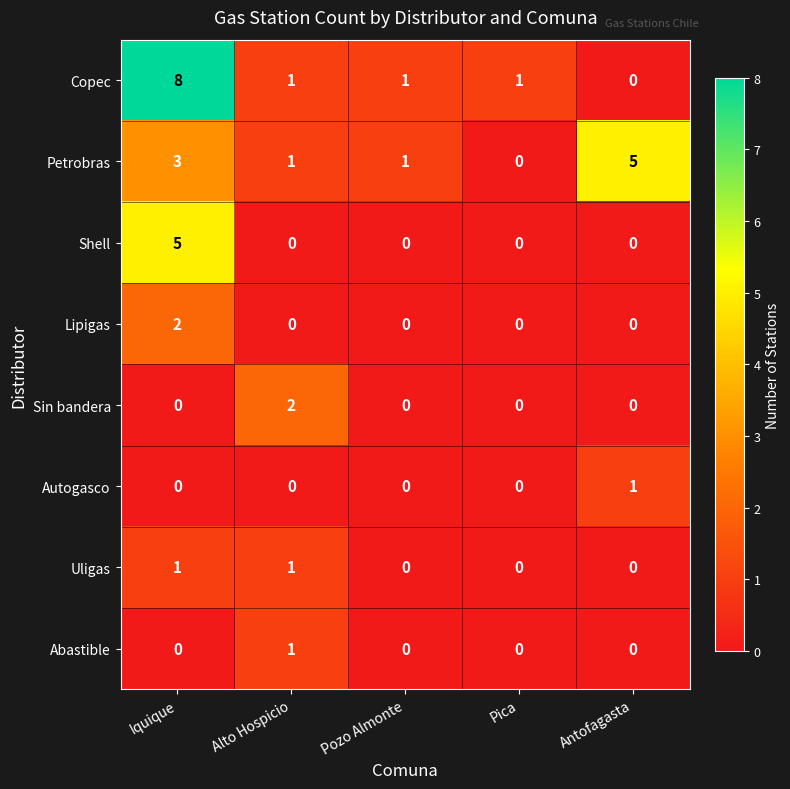

Which series has the largest range (max minus min)?

Copec